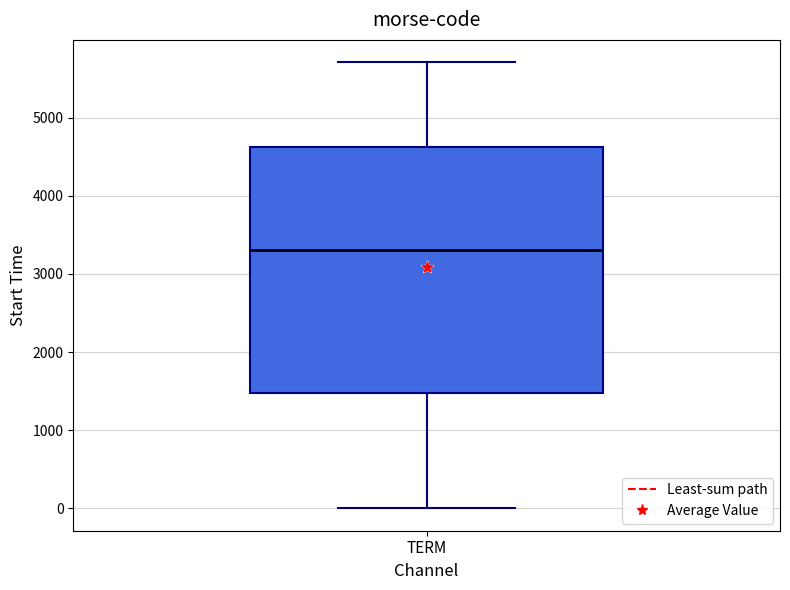

Transcribe this box plot: give where the median line is, the range the box spans, and where the two whiskers end, as read against the y-axis. The values are not printed on the chart, so give them approximately, as read against the axis.

median 3300, box 1500 to 4600, whiskers 0 to 5700